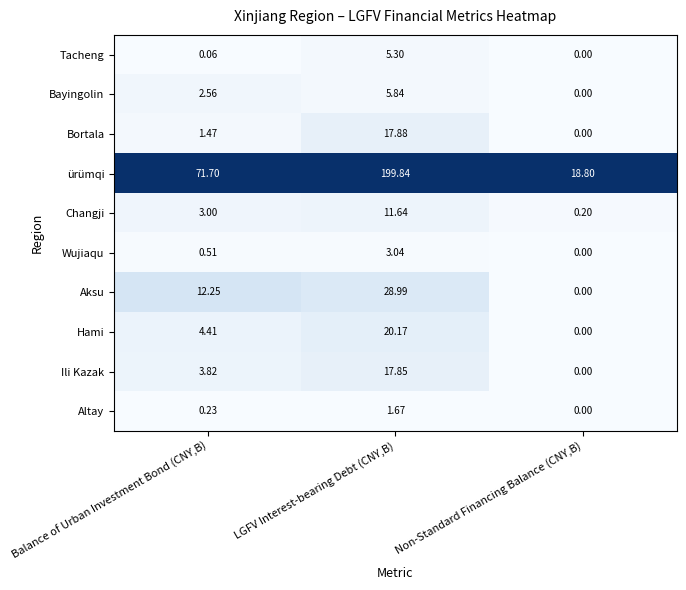

List the series in order of their peak value, highest first.

ürümqi, Aksu, Hami, Bortala, Ili Kazak, Changji, Bayingolin, Tacheng, Wujiaqu, Altay